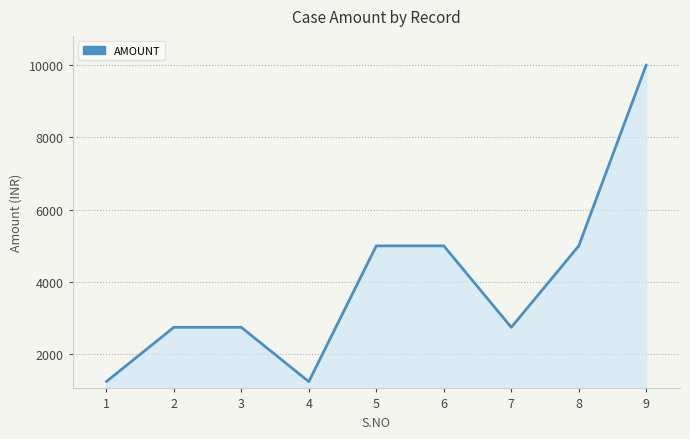

What is the change in value from 3 to 5?

+2250